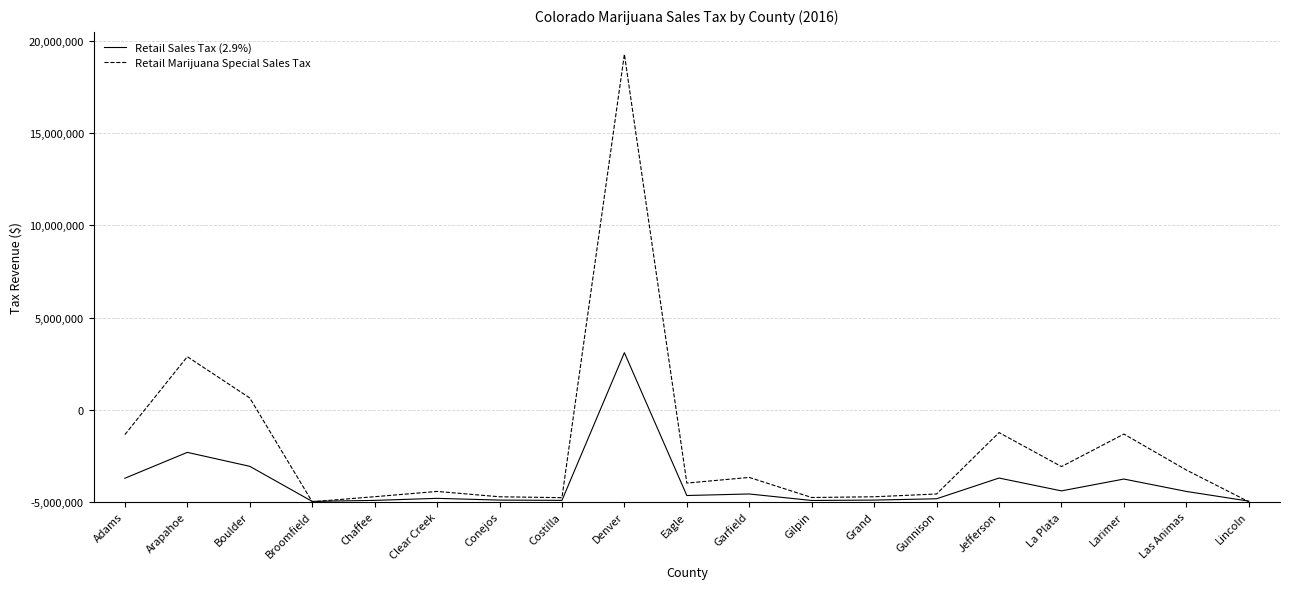

What are all the series names shown in the legend?

Retail Sales Tax (2.9%), Retail Marijuana Special Sales Tax